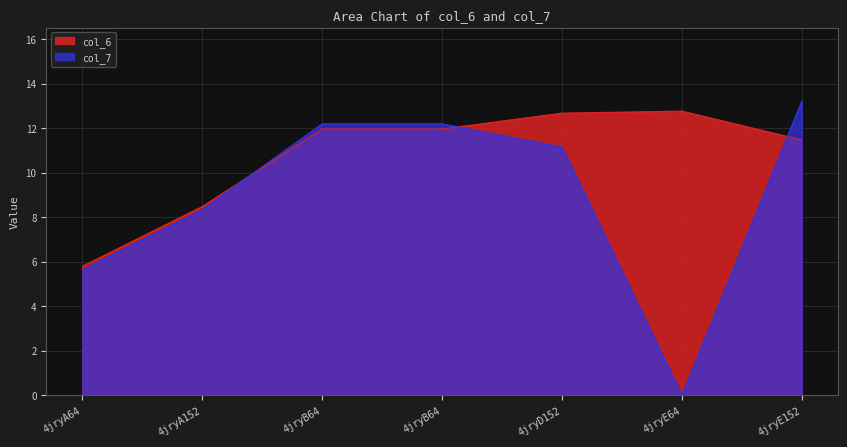

Which series has the largest range (max minus min)?

col_7